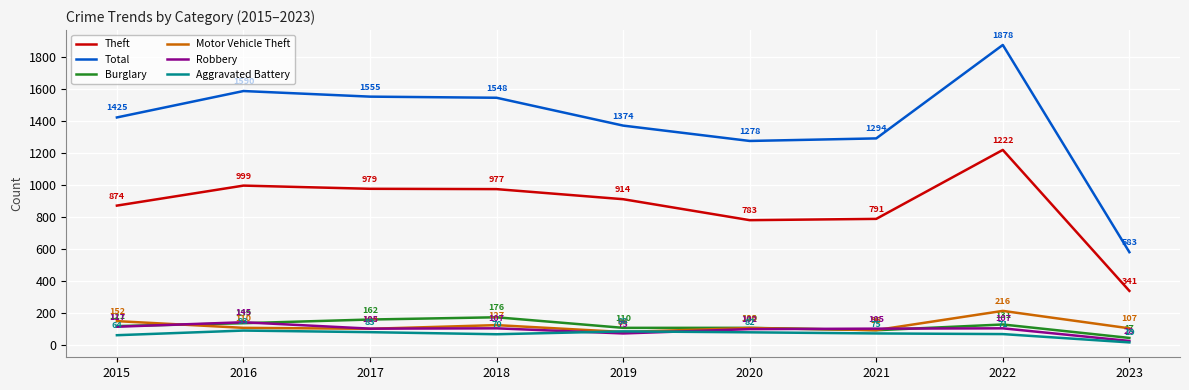

Which series has the widest spread of values?

Total